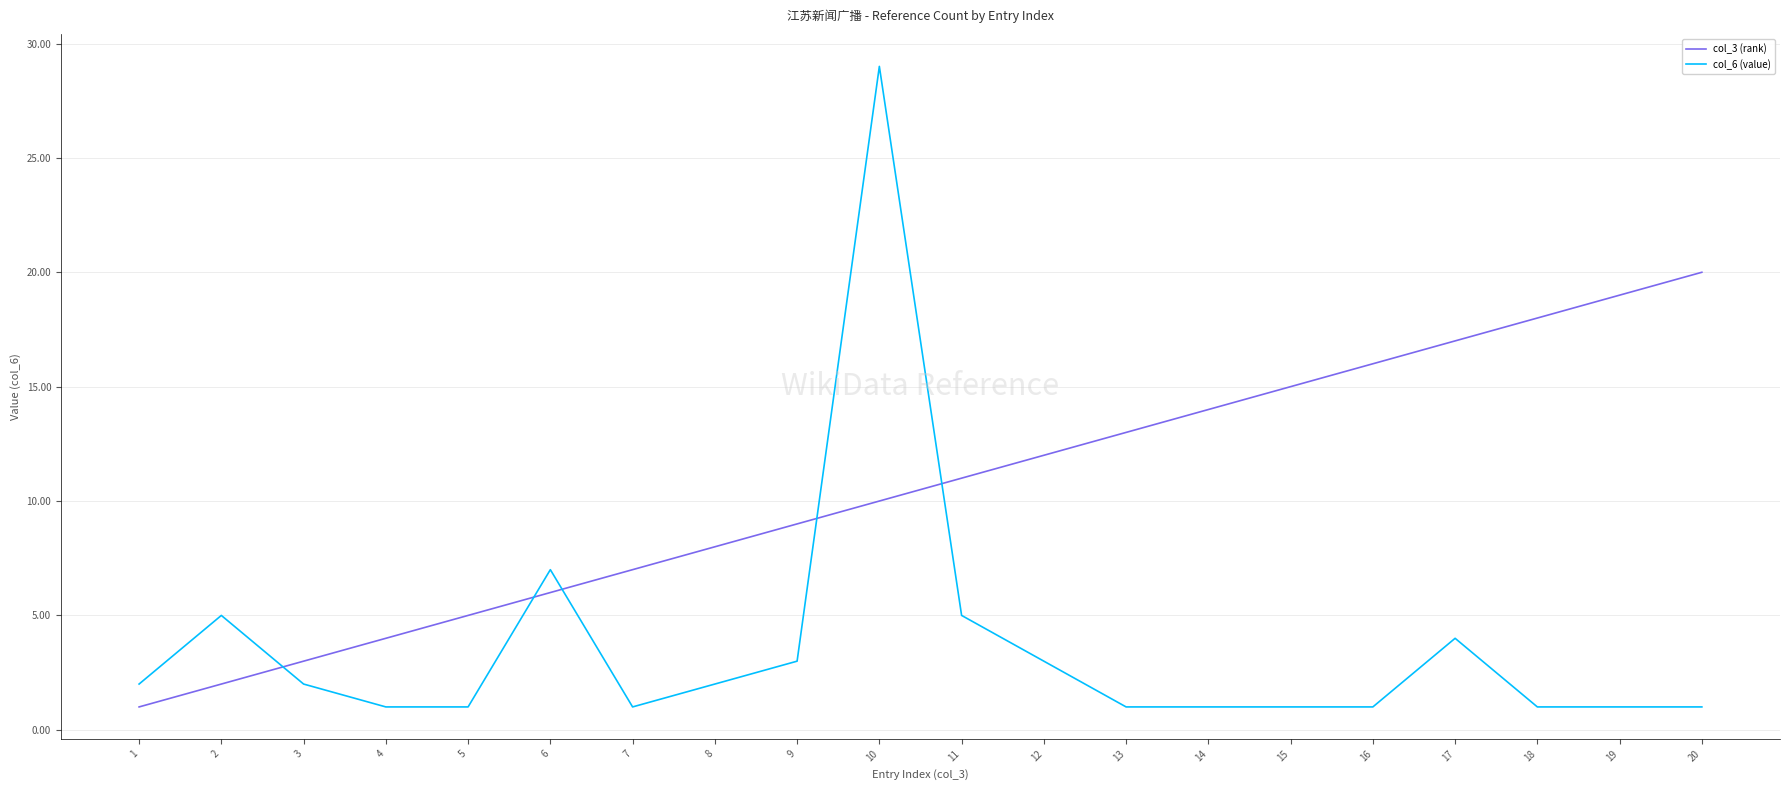

Is this an area chart (filled region under the line)?

No